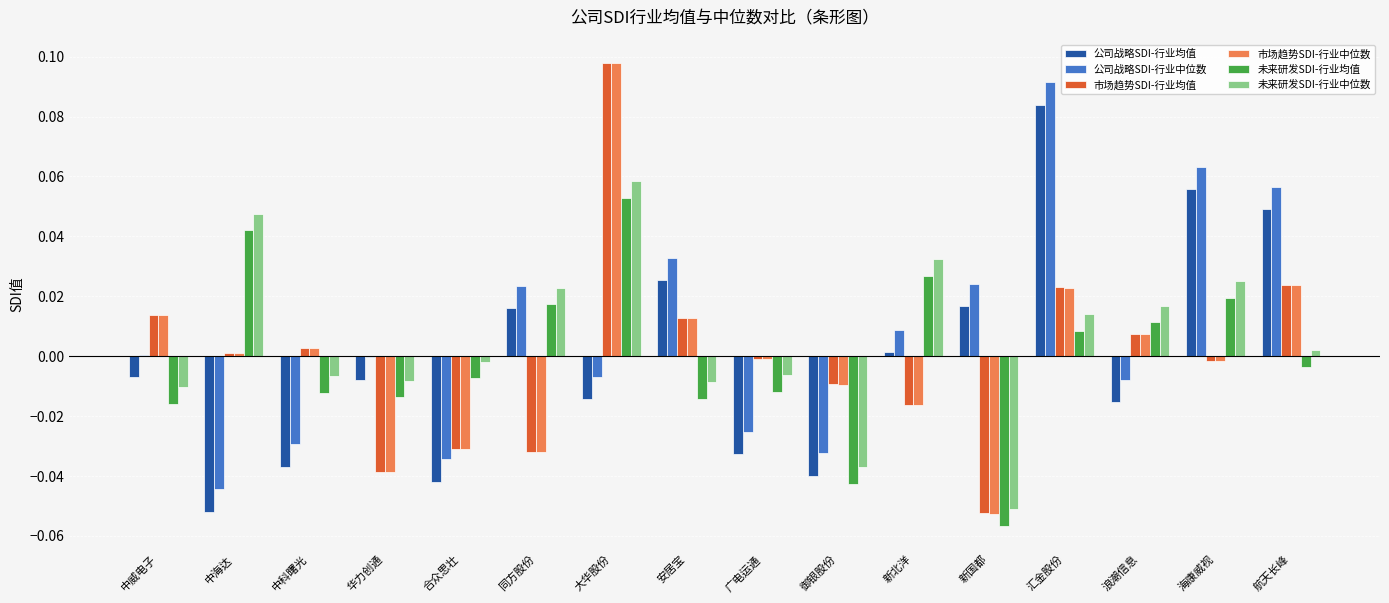

Does the chart contain stacked bars?

No